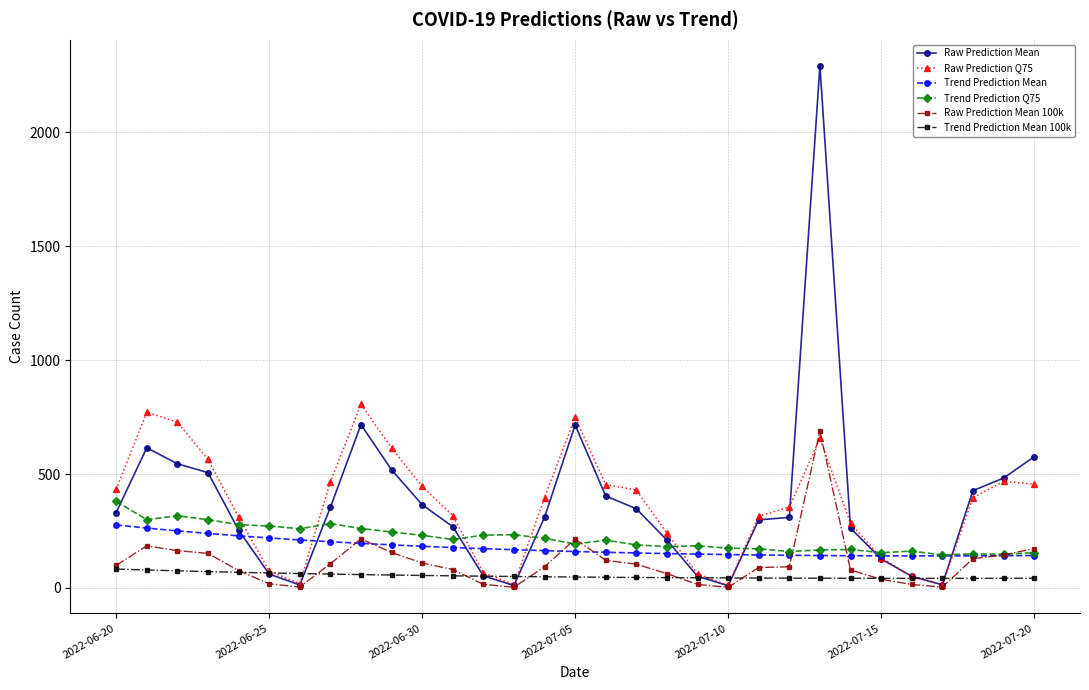

How many times do Raw Prediction Q75 and Trend Prediction Mean 100k cross each other?

8